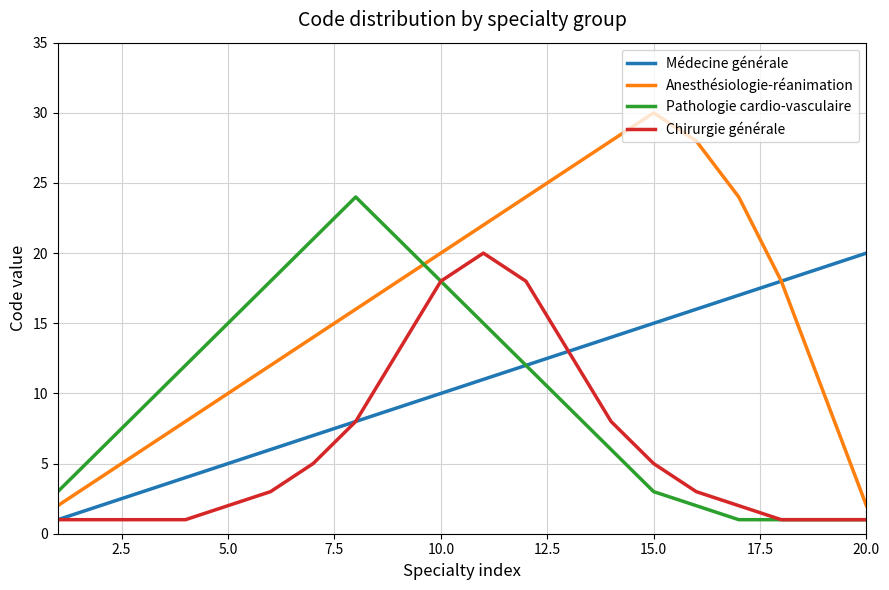

Which series has the largest total across all categories?

Anesthésiologie-réanimation